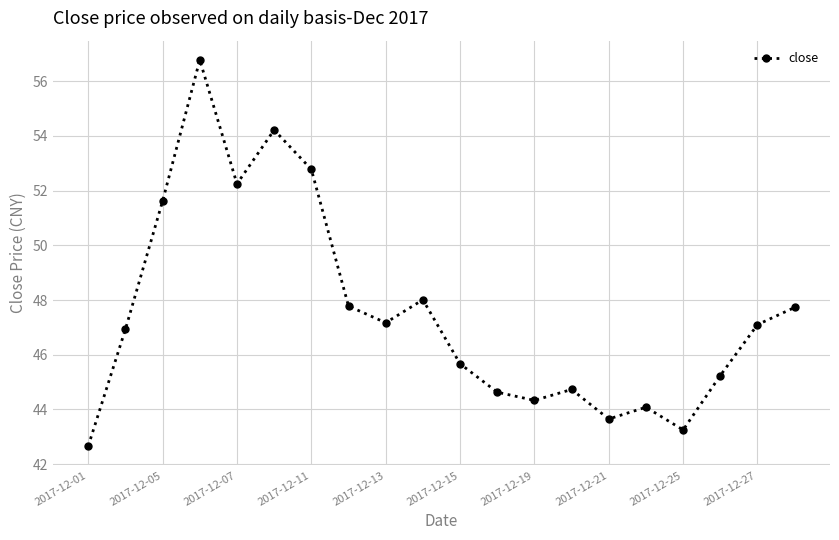

How many interior local valleys (lower than both neighbors) does the data have?

5